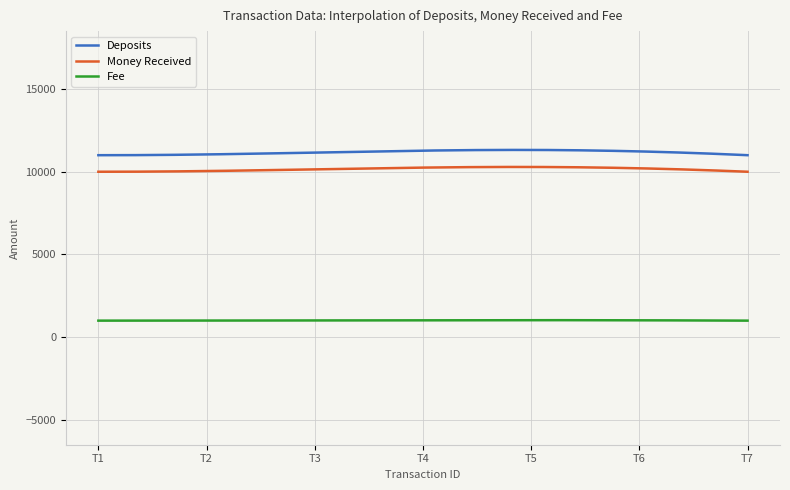

What are all the series names shown in the legend?

Deposits, Money Received, Fee